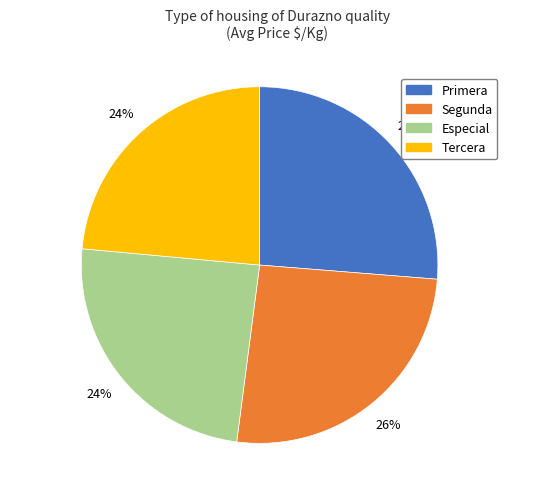

Count the number of slices in the pie.

4